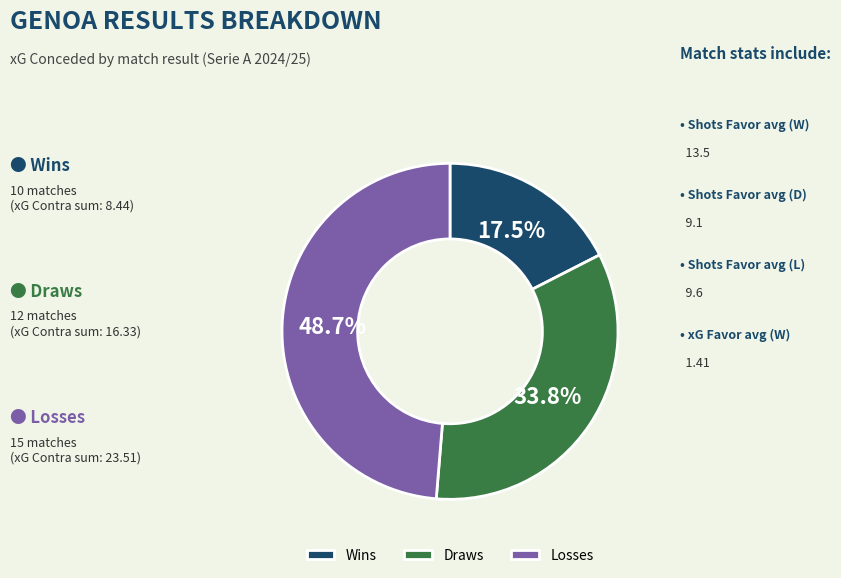

What percentage do Losses and Wins together represent?

66.2%